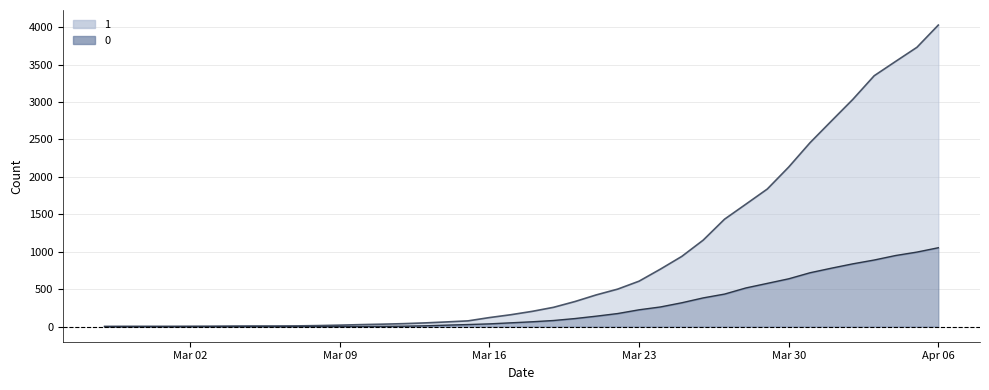

True or false: 0 and 1 intersect in this chart.

False